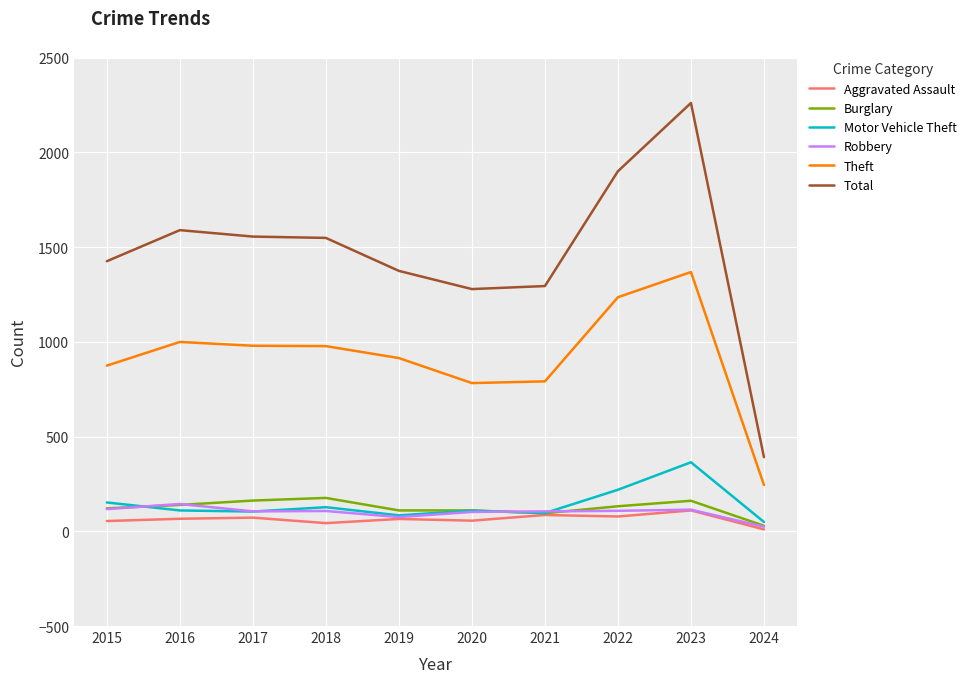

True or false: Motor Vehicle Theft and Total intersect in this chart.

False